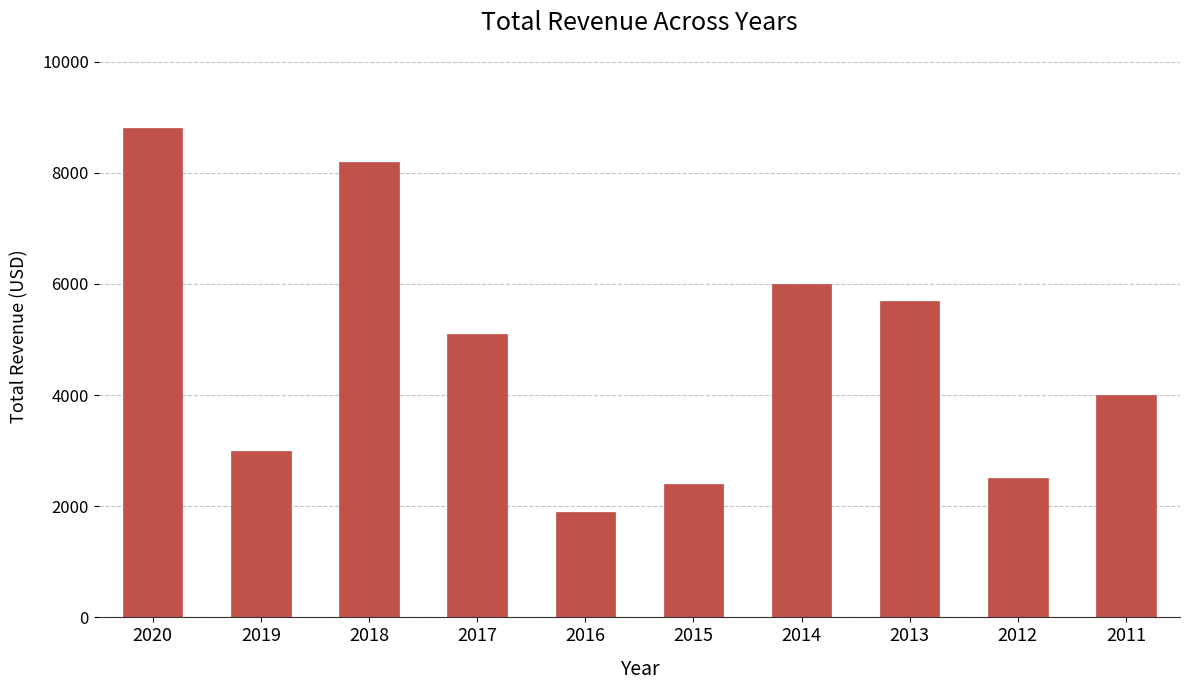

What is the sum of the values at 2017 and 2012?

7600